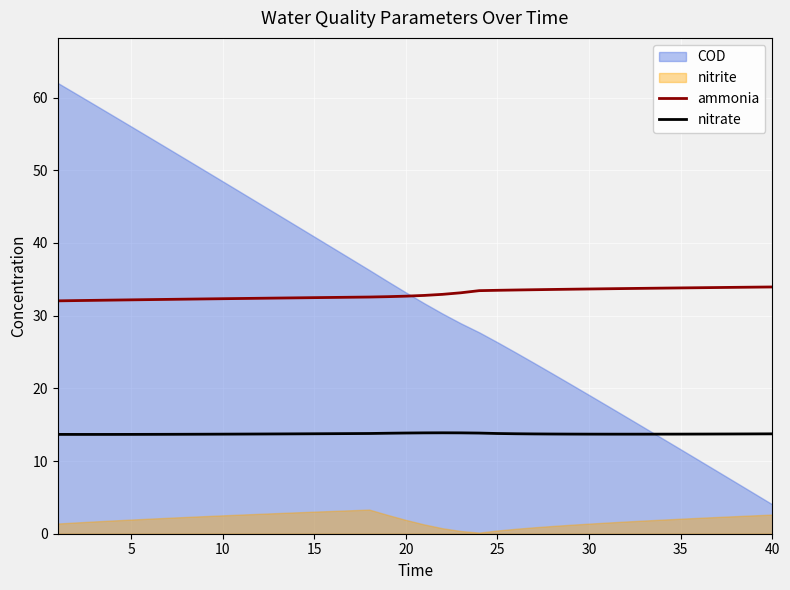

True or false: ammonia and nitrate intersect in this chart.

False